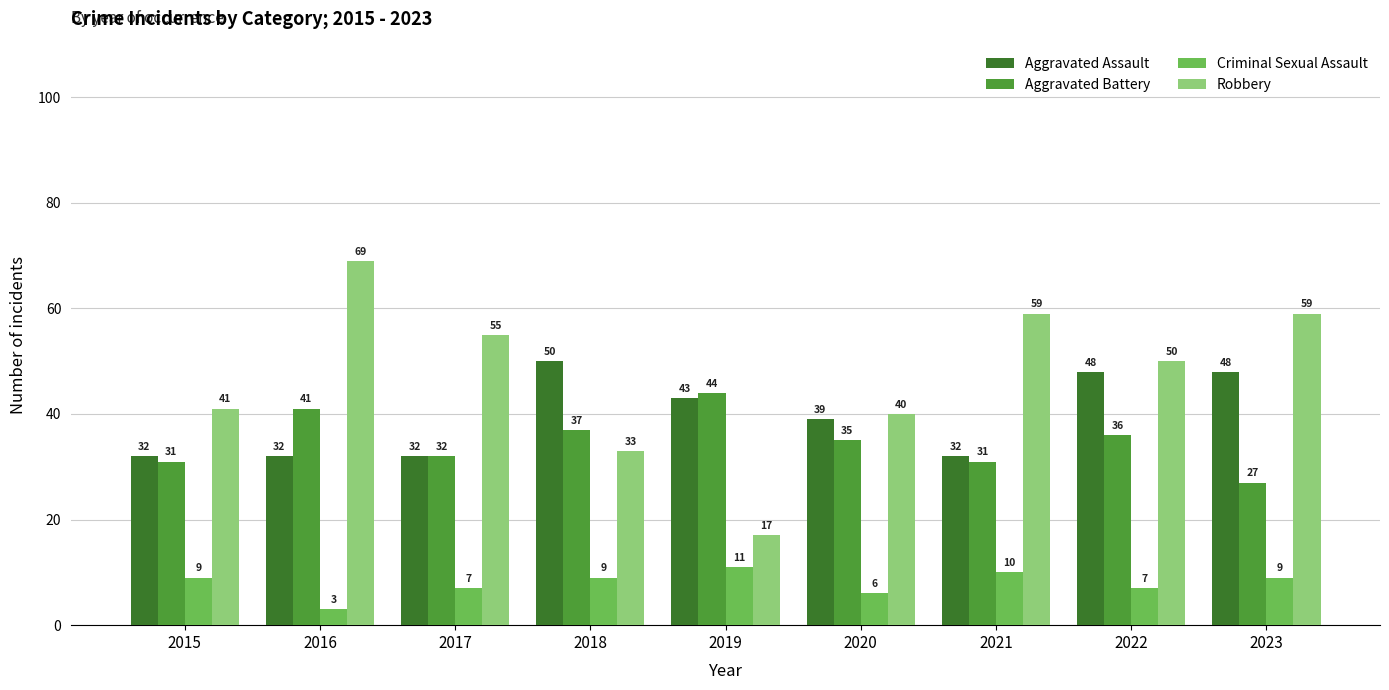

Reading right to left, what are all the values shown in this chart?

Aggravated Assault: 2023=48	2022=48	2021=32	2020=39	2019=43	2018=50	2017=32	2016=32	2015=32
Aggravated Battery: 2023=27	2022=36	2021=31	2020=35	2019=44	2018=37	2017=32	2016=41	2015=31
Criminal Sexual Assault: 2023=9	2022=7	2021=10	2020=6	2019=11	2018=9	2017=7	2016=3	2015=9
Robbery: 2023=59	2022=50	2021=59	2020=40	2019=17	2018=33	2017=55	2016=69	2015=41